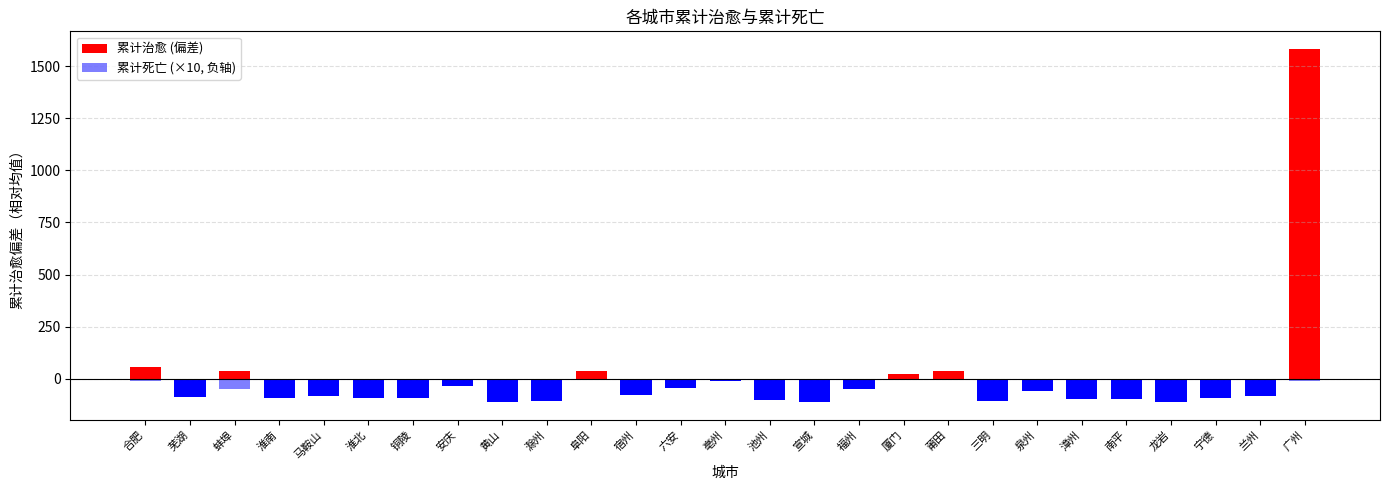

What is the label of the 7th bar from the left?

铜陵